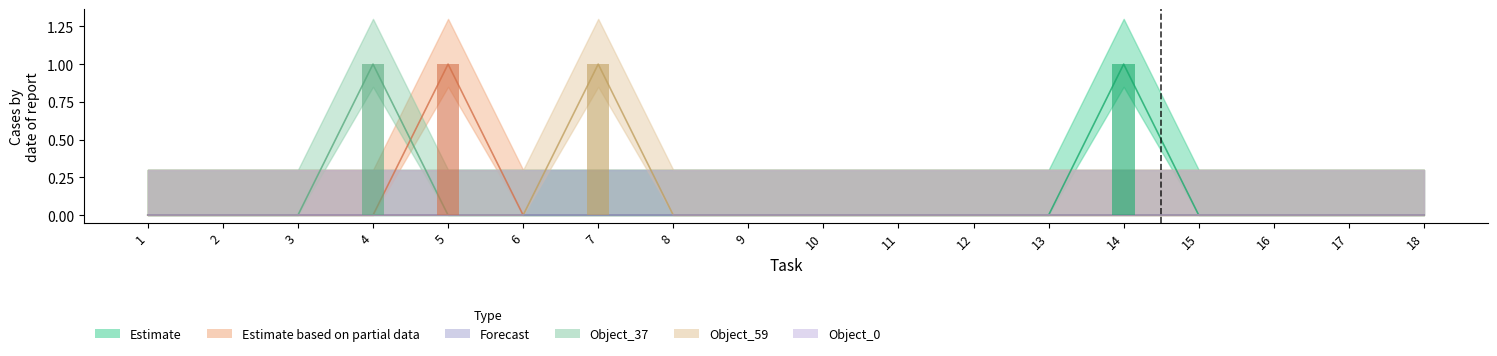

At how many categories does at least one series exceed 0?

4